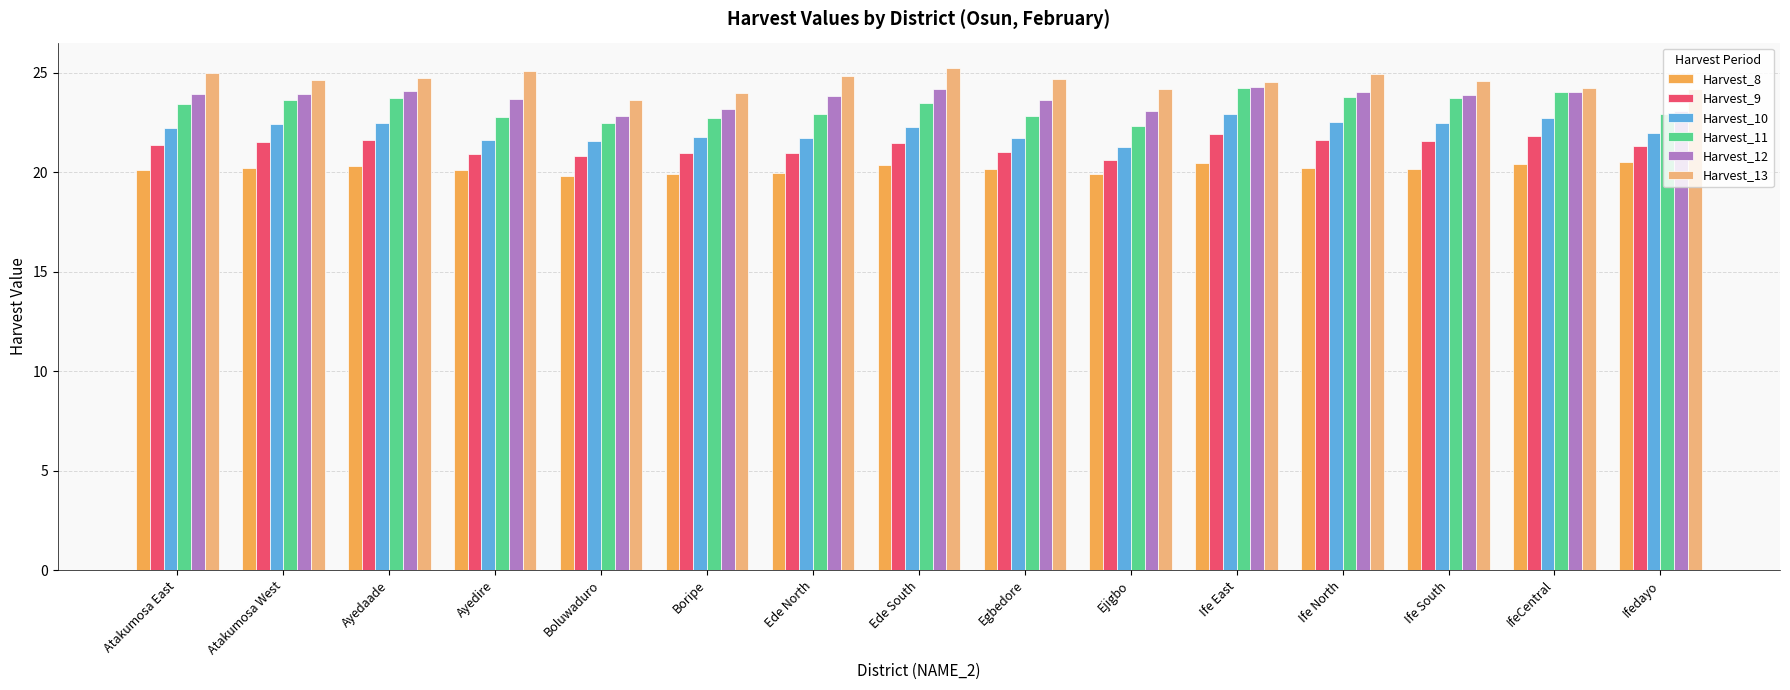

What is the total value across all series at Ife North?

137.2